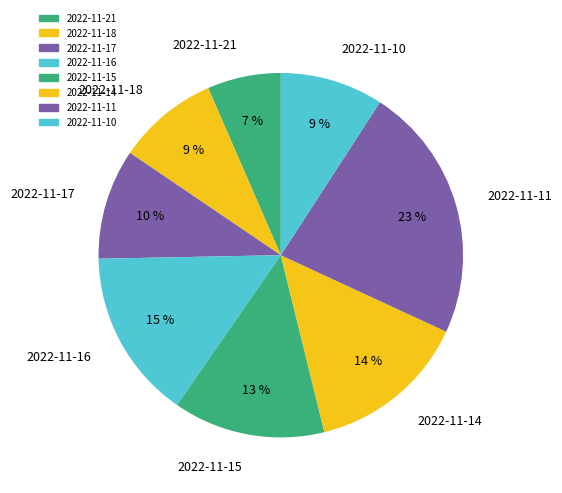

Do 2022-11-15 and 2022-11-14 together represent more than half of the pie?

No